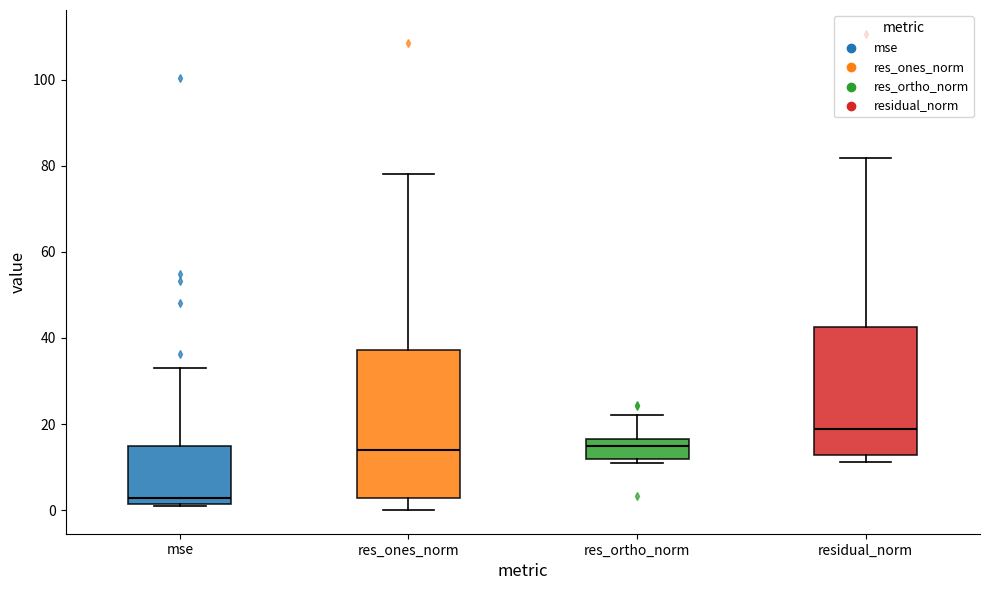

Reading left to right, transcribe this box plot: for each box, give where its median line is, the range the box spans, and where its two whiskers end, as read against the y-axis. The values are not printed on the chart, so give them approximately, as read against the axis.

mse: median 2 (just above the box's lower edge), box 2 to 14, whiskers 2 to 32
res_ones_norm: median 14, box 2 to 38, whiskers 0 to 78
res_ortho_norm: median 14, box 12 to 16, whiskers 10 to 22
residual_norm: median 18, box 12 to 42, whiskers 12 (just below the box's lower edge) to 82